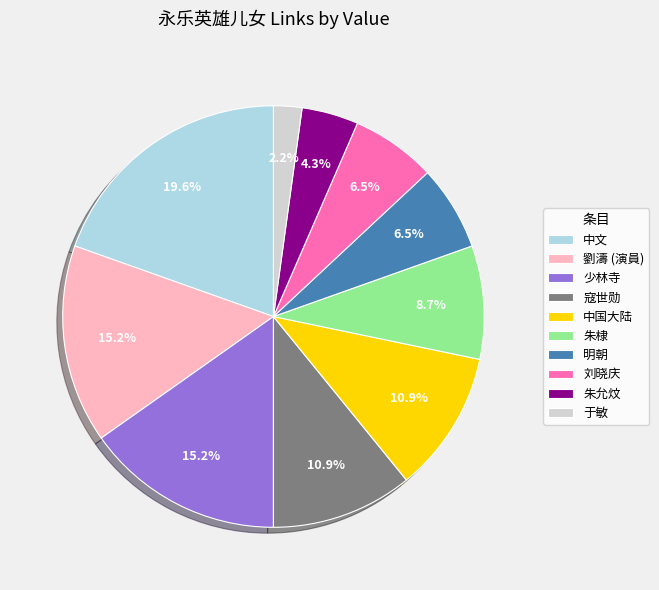

Approximately how many times larger is the value at 中国大陆 compared to 明朝?

1.7